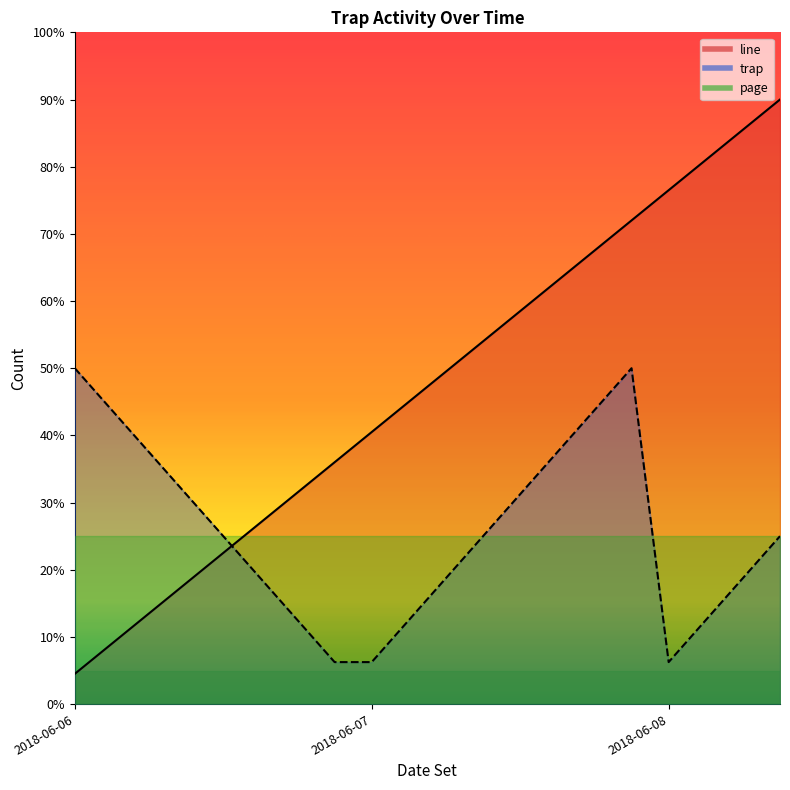

What is the total value across all series at 2018-06-08?

16.5